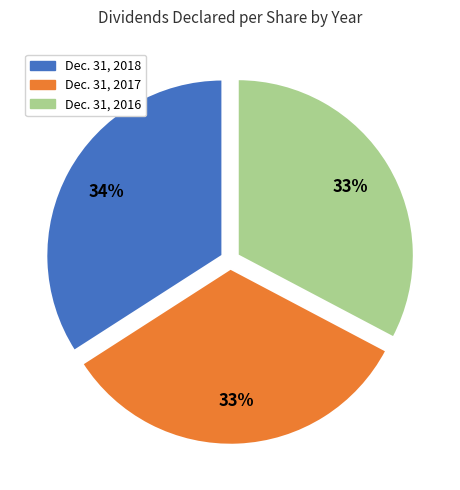

How many segments does this pie chart have?

3